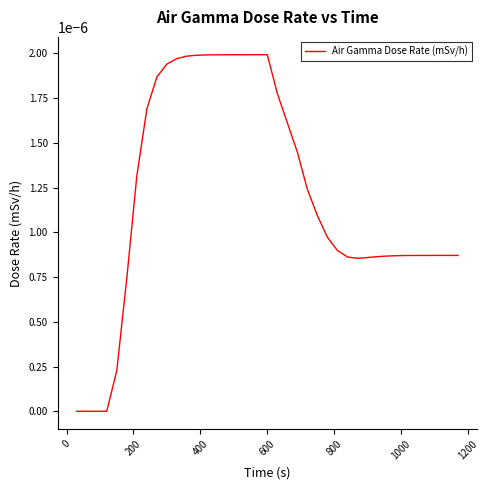

Does the chart display data point markers on the line(s)?

No